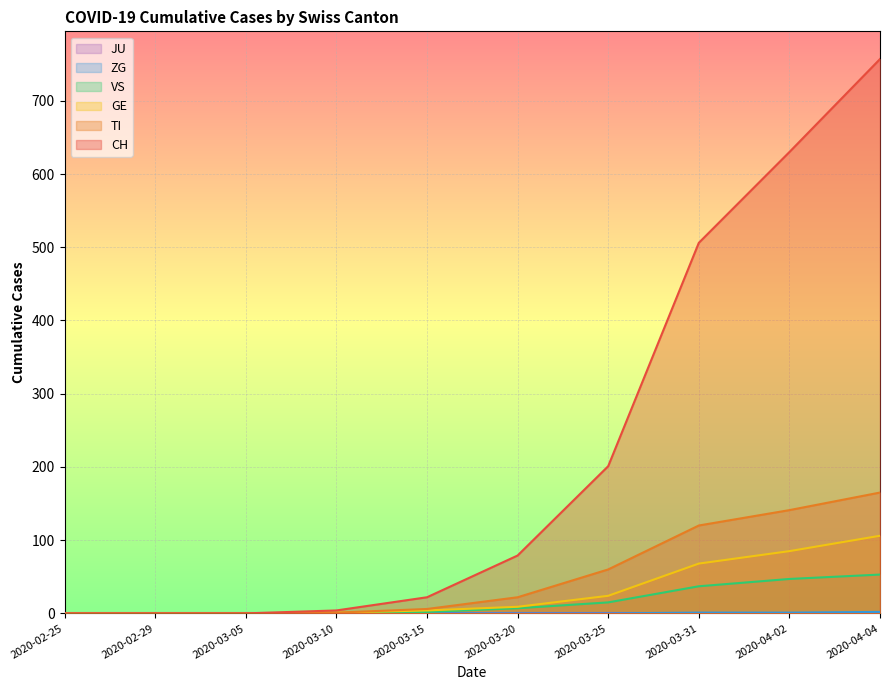

What is the difference between the second highest and second lowest values in the ZG series?

1